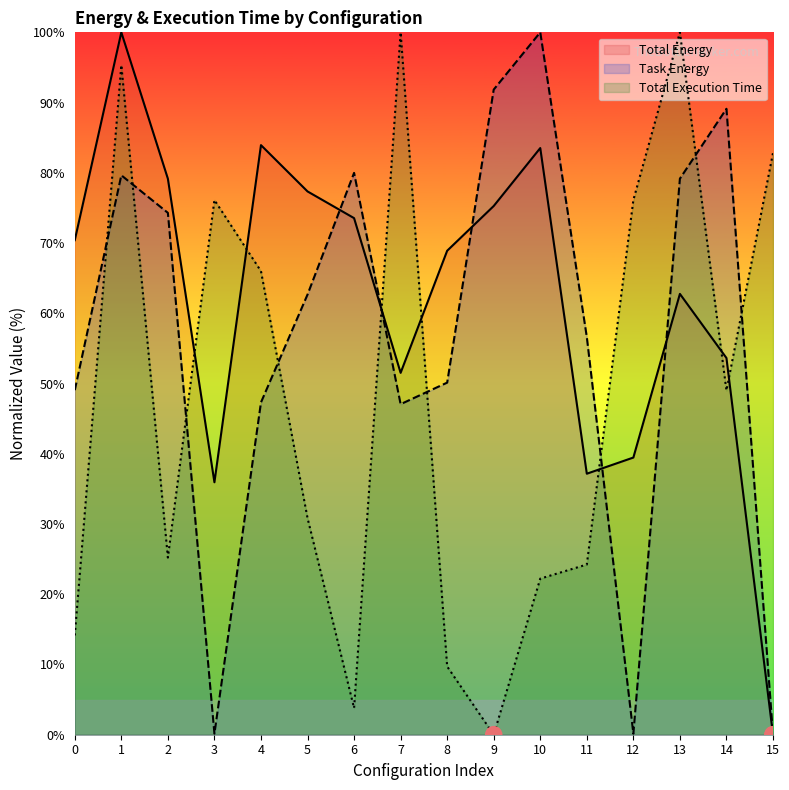

Is the value of Total Execution Time at 2 greater than the value of Task Energy at 7?

No